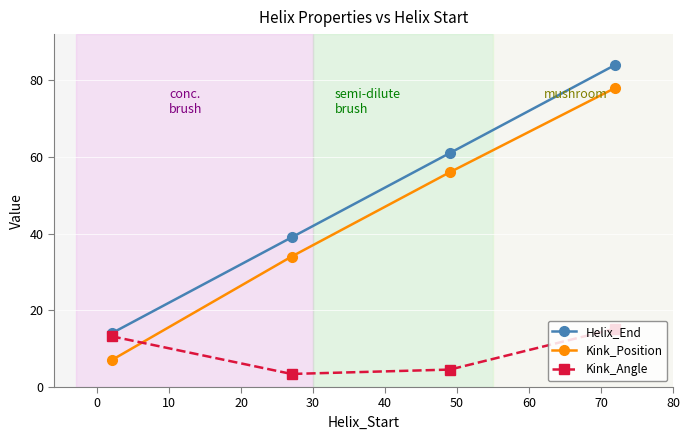

What is the sum of all Helix_End values?

198.0